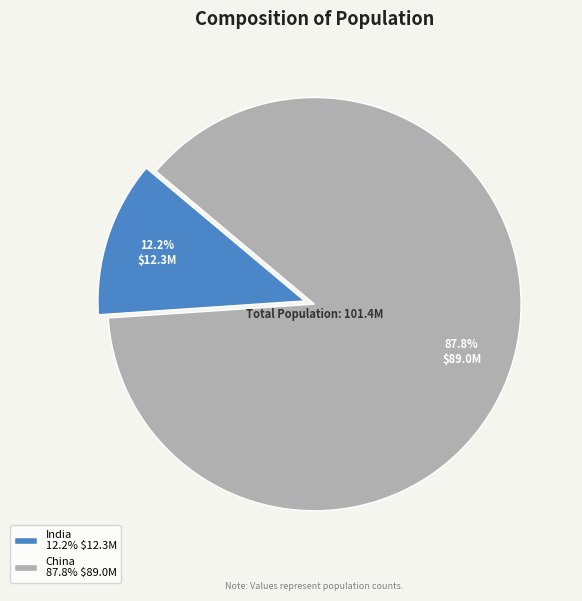

What percentage is NOT represented by China 87.8% $89.0M?

12.2%